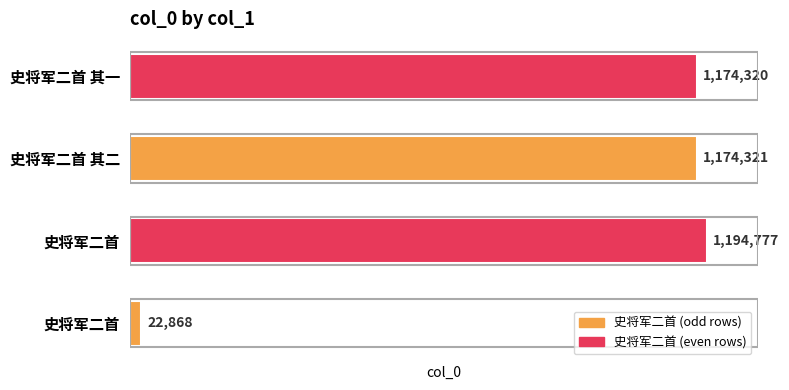

Rank the categories by value from lowest to highest.

史将军二首, 史将军二首 其一, 史将军二首 其二, 史将军二首